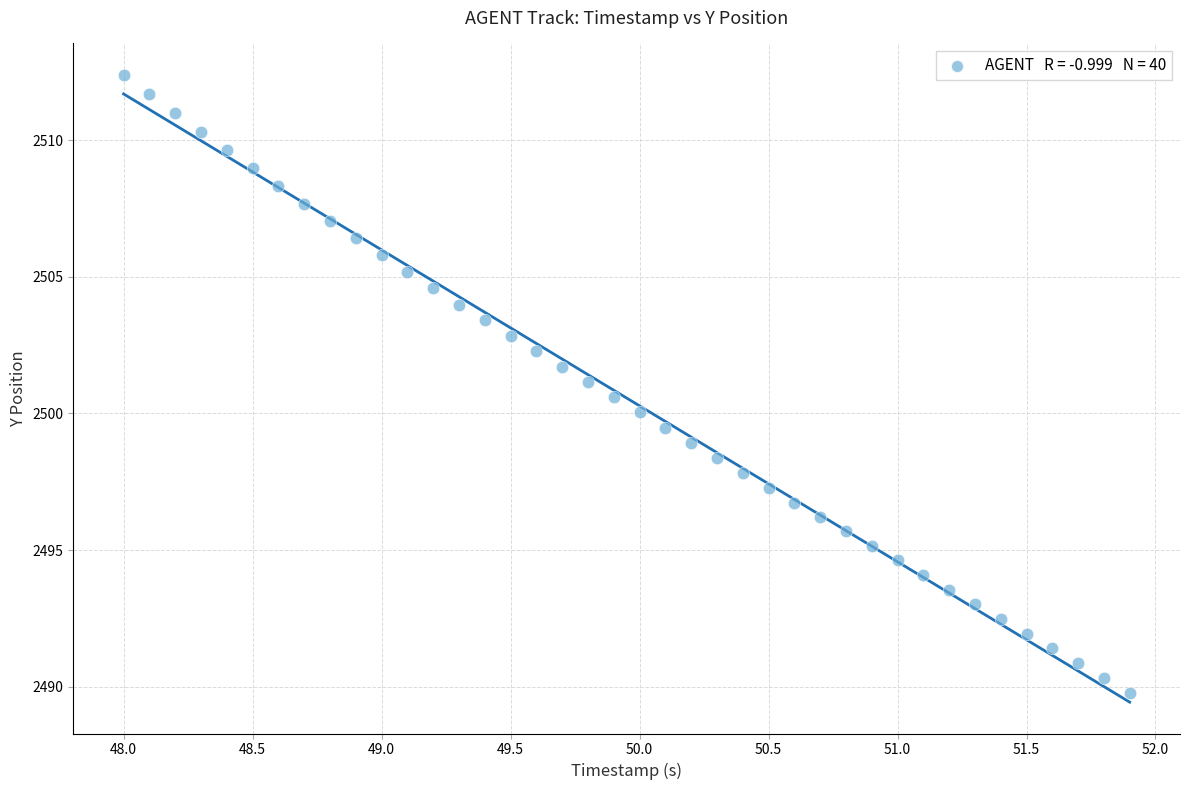

What is the range of X values (max minus min)?

3.9